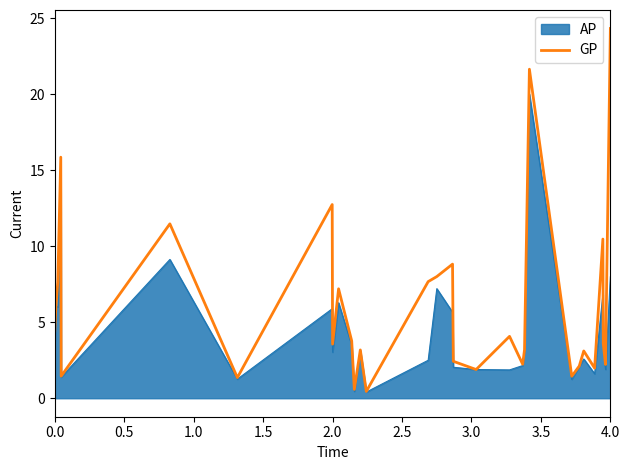

List the series in order of their overall mean, lowest first.

AP, GP